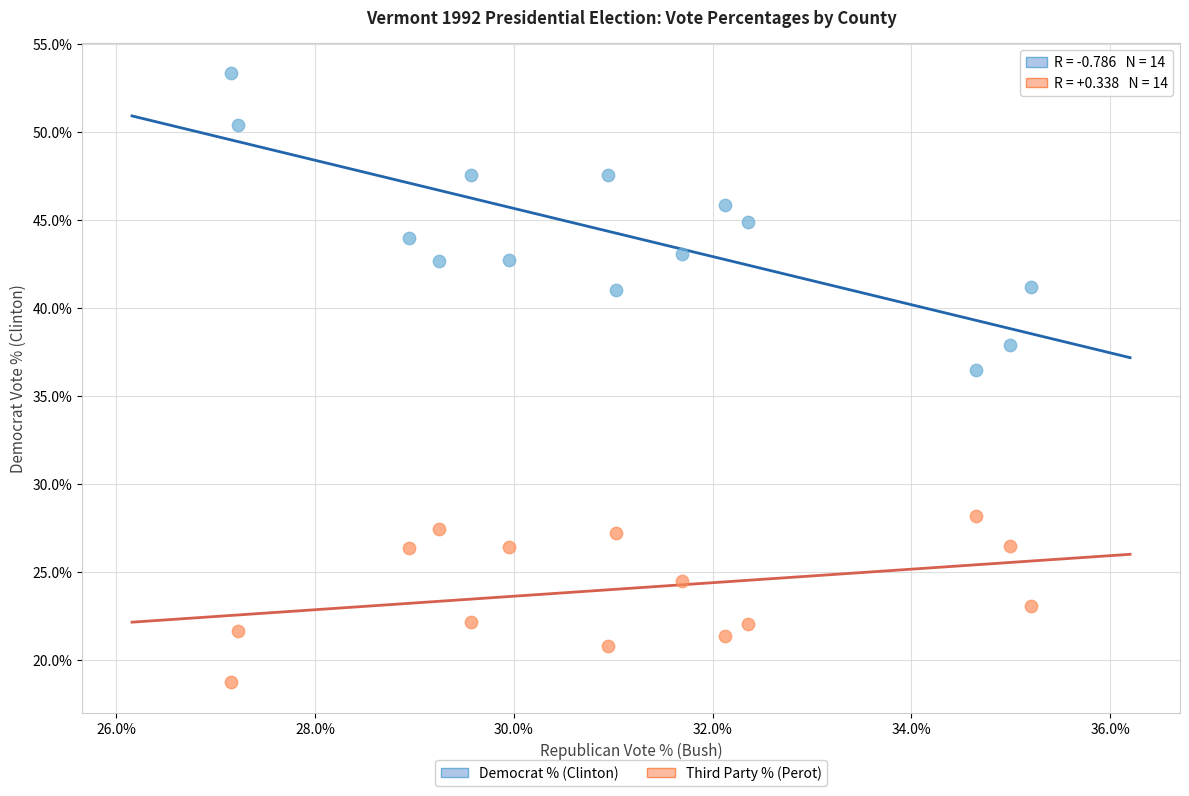

Across all series, what Y value is closest to 36?

36.5